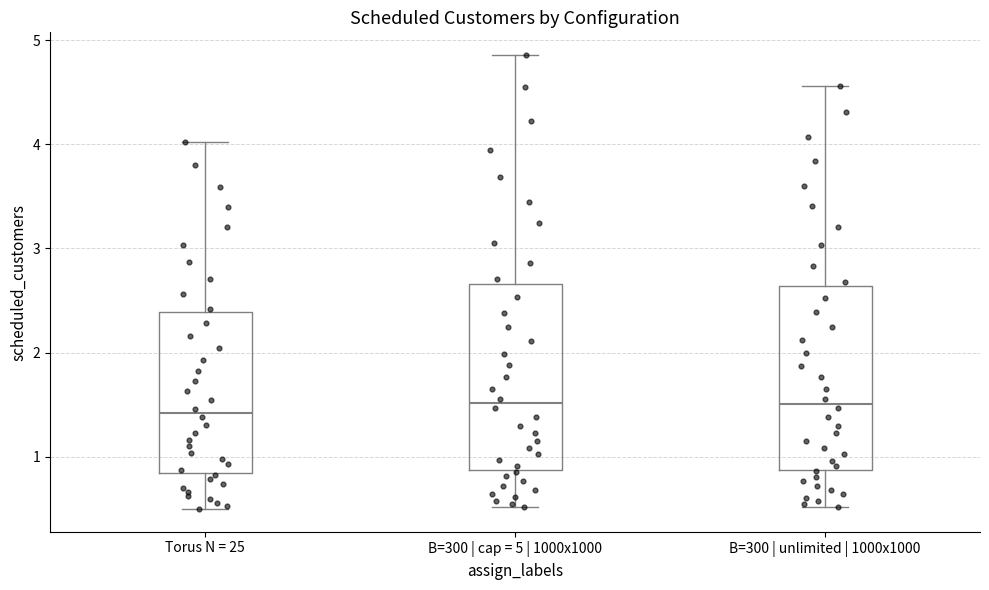

Reading left to right, read every box against the y-axis: the position of its median line, the range the box covers, and the ends of its whiskers. The values are not printed on the chart, so give them approximately, as read against the axis.

Torus N = 25: median 1.4, box 0.8 to 2.4, whiskers 0.5 to 4.0
B=300 | cap = 5 | 1000x1000: median 1.5, box 0.9 to 2.7, whiskers 0.5 to 4.9
B=300 | unlimited | 1000x1000: median 1.5, box 0.9 to 2.6, whiskers 0.5 to 4.6